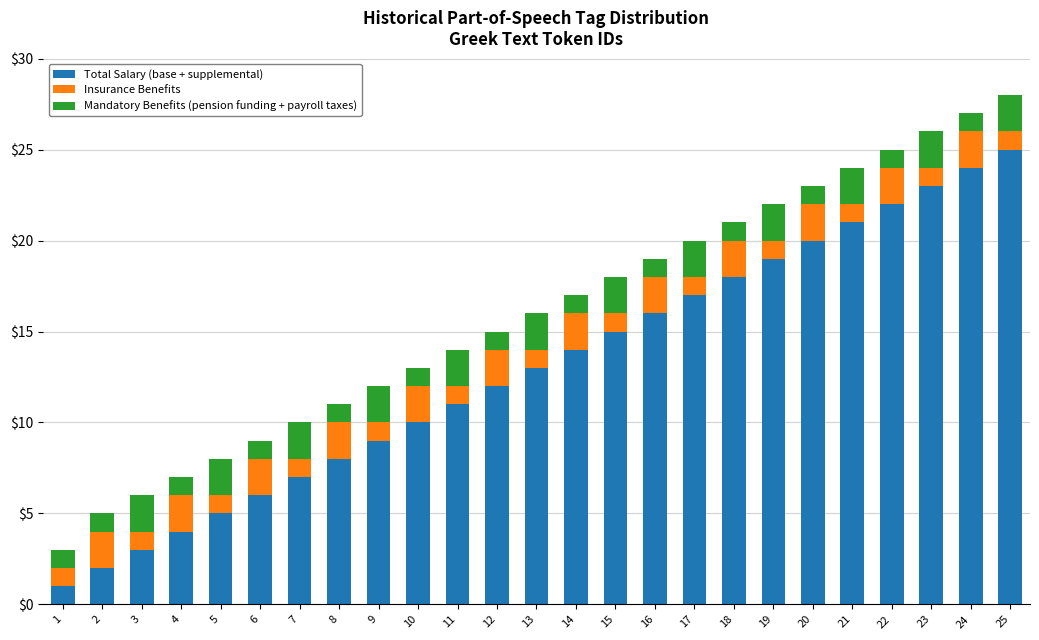

What is the average value of the Total Salary (base + supplemental) series?

13